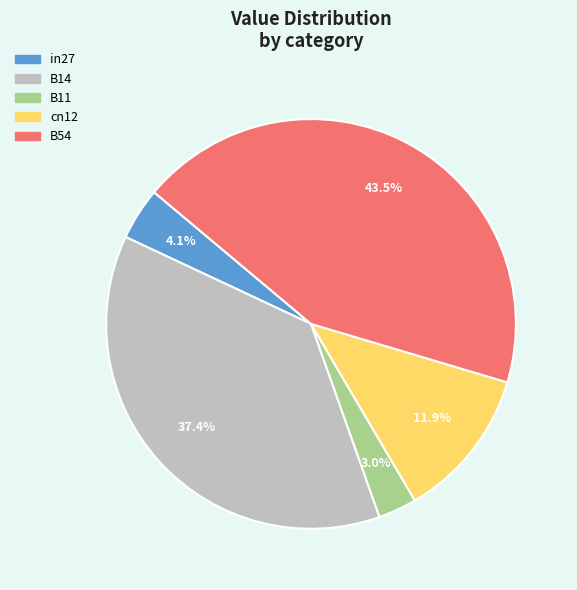

Does in27 represent more than half of the total?

No